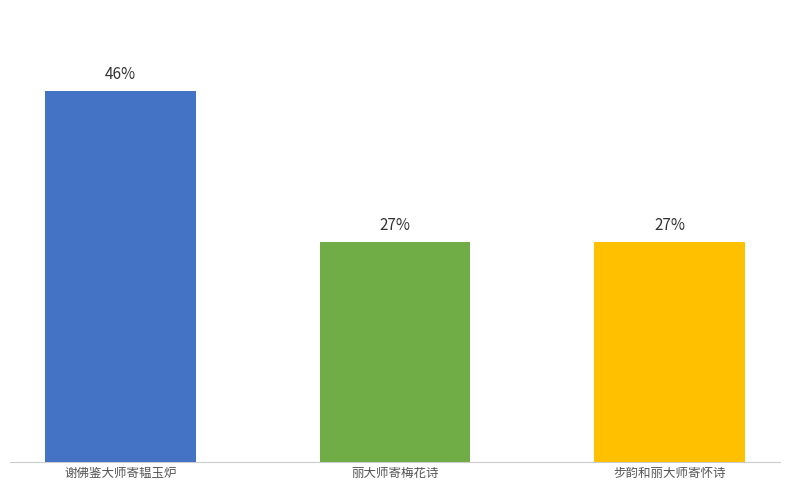

The chart shows a value of 1068048 at 谢佛鉴大师寄韫玉炉. True or false?

True